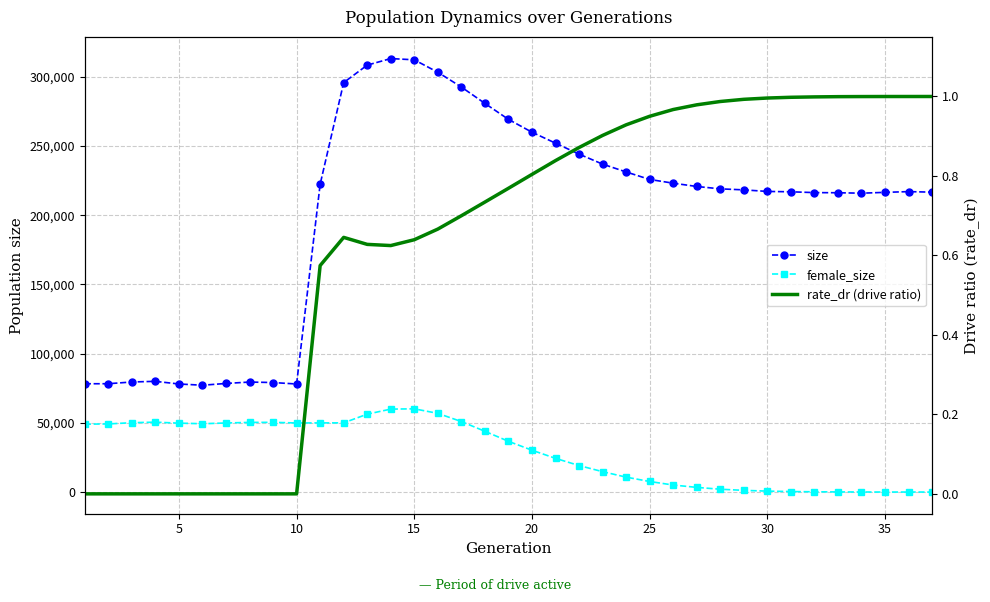

True or false: rate_dr (drive ratio) and size intersect in this chart.

False